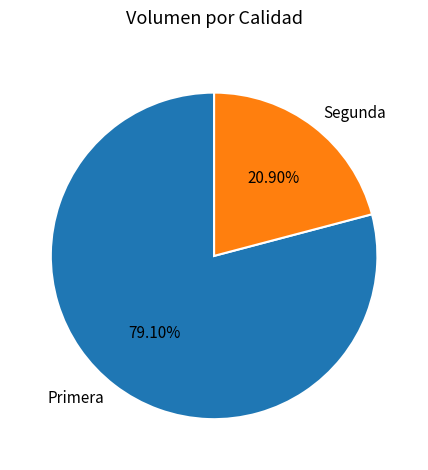

To the nearest percent, what is the difference between the Segunda and Primera slice percentages?

58%